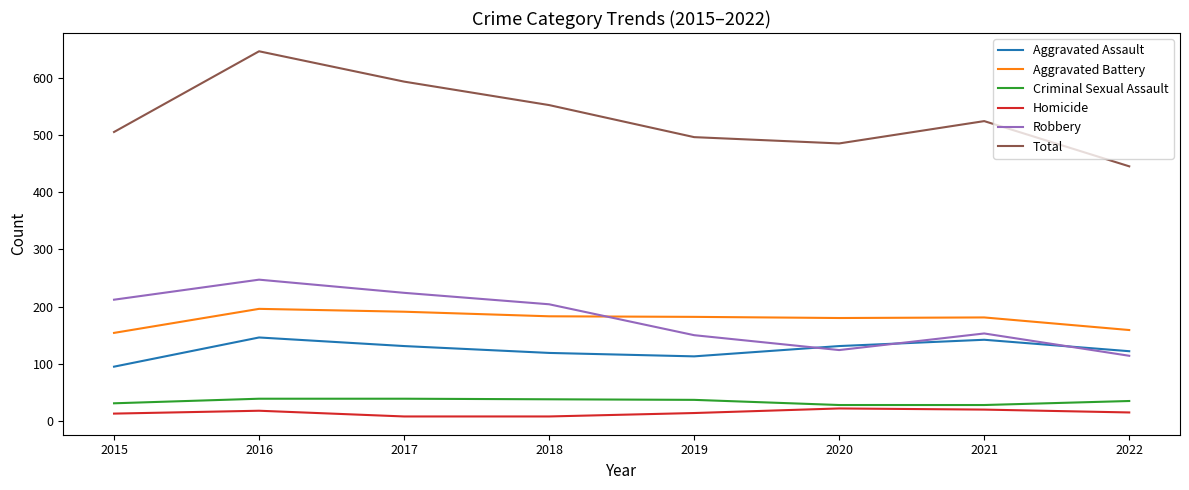

Where does the Total series first go above 524?

2016